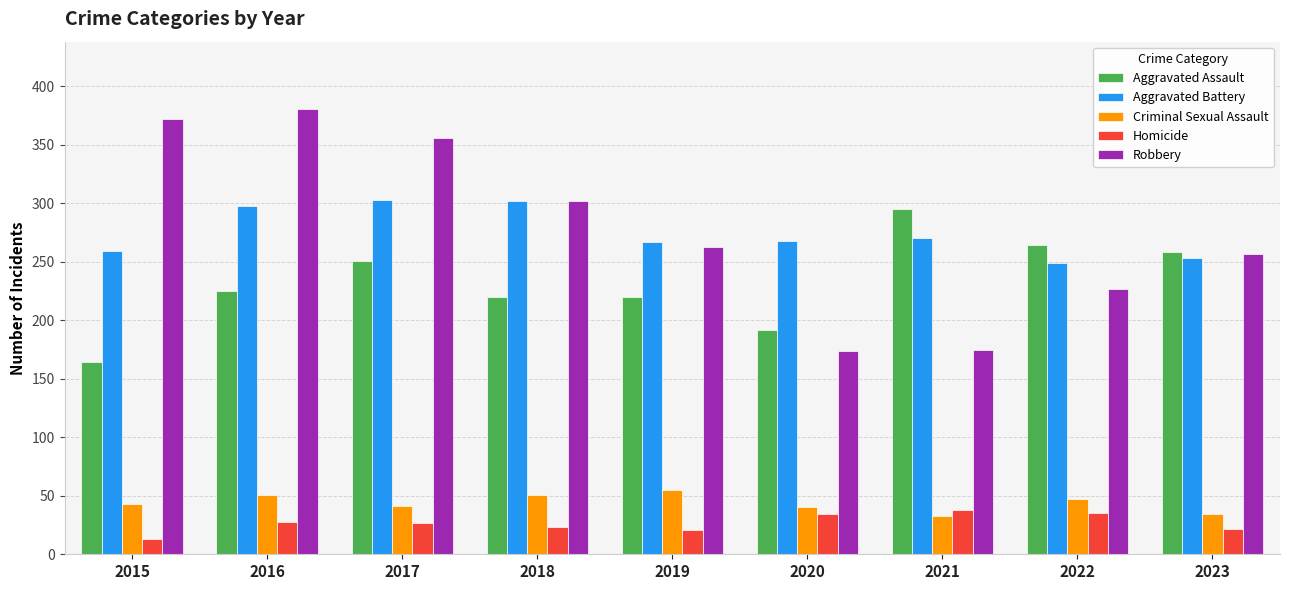

The value of Aggravated Assault at 2022 is 264. True or false?

True